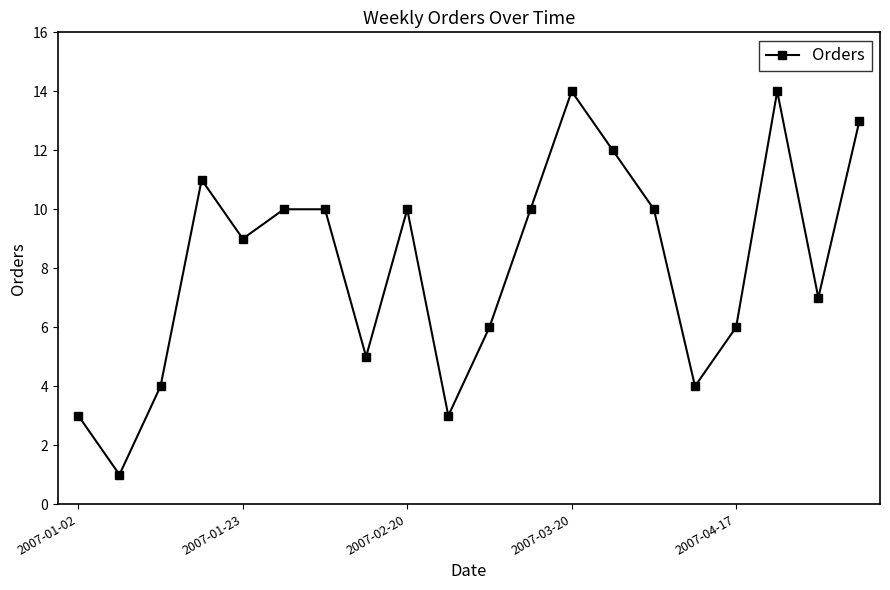

What is the value of the 16th point from the left?

4